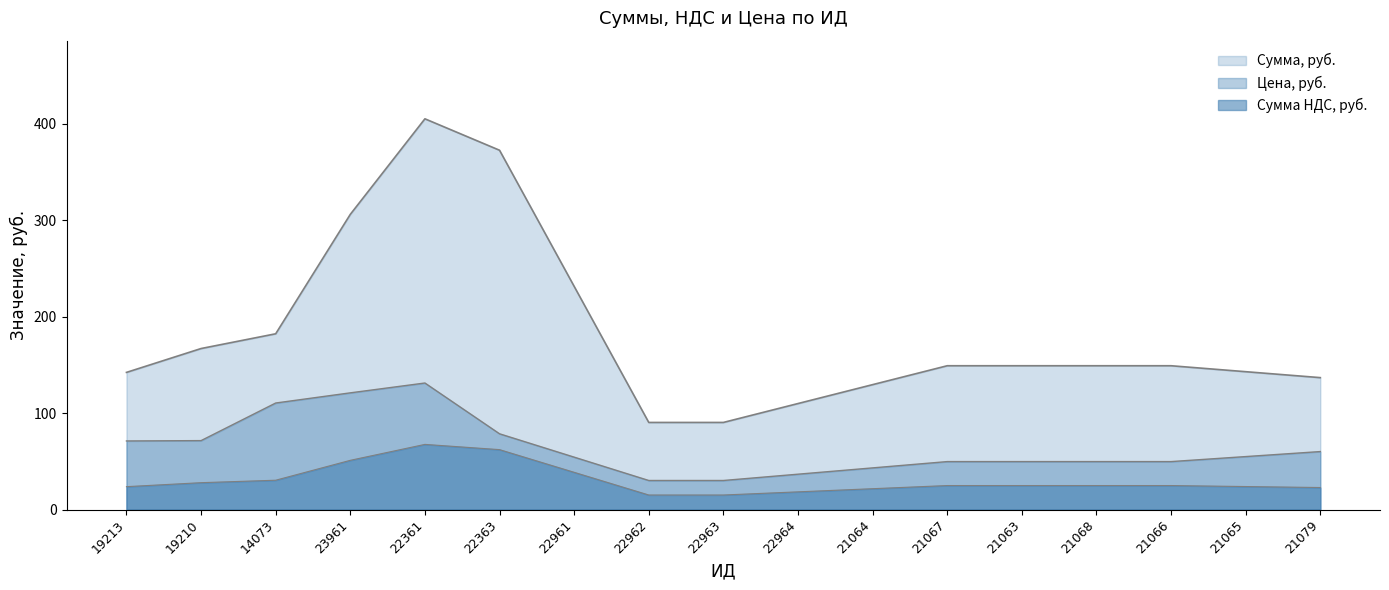

How many distinct data groups are displayed?

3